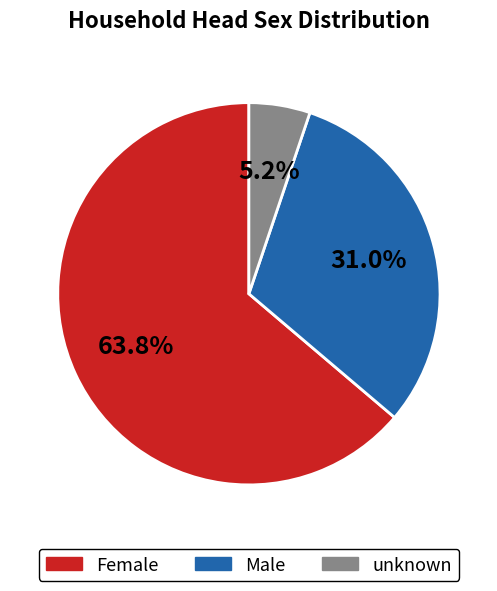

What percentage is the unknown slice, to the nearest percent?

5%